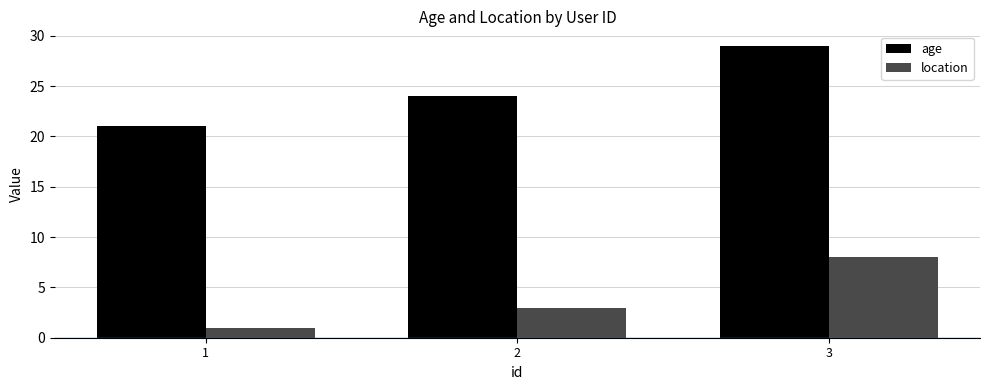

Count the age values in the range 21 to 29.

3